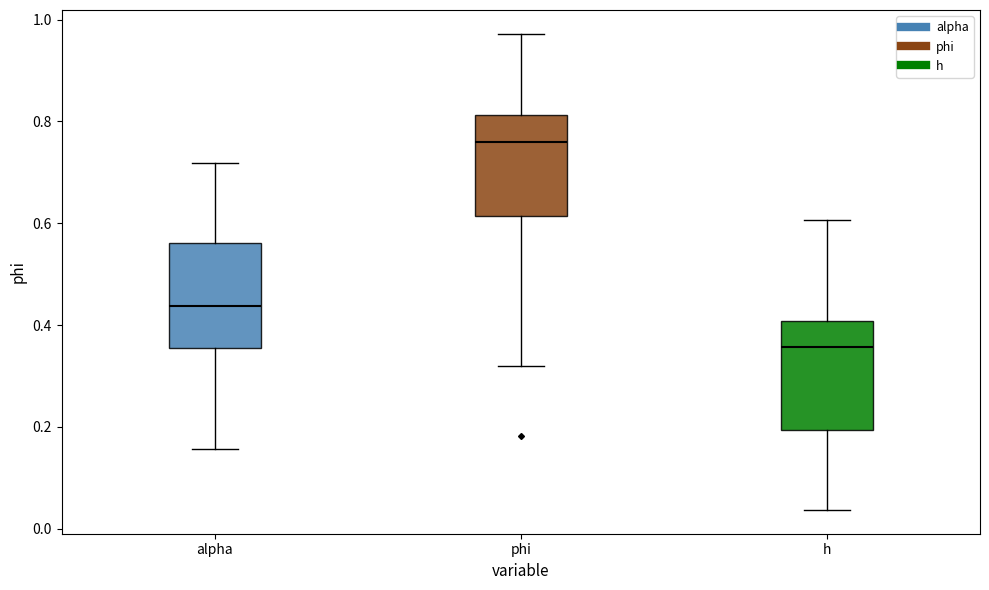

Which box has the highest median line?

phi